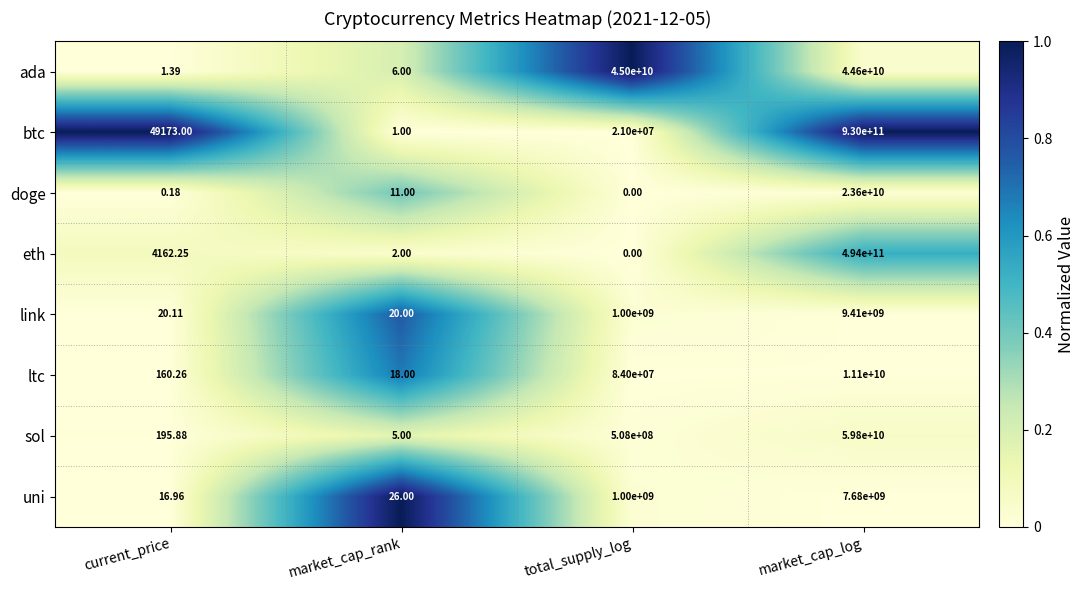

Between current_price and market_cap_rank, which series saw the biggest shift?

btc